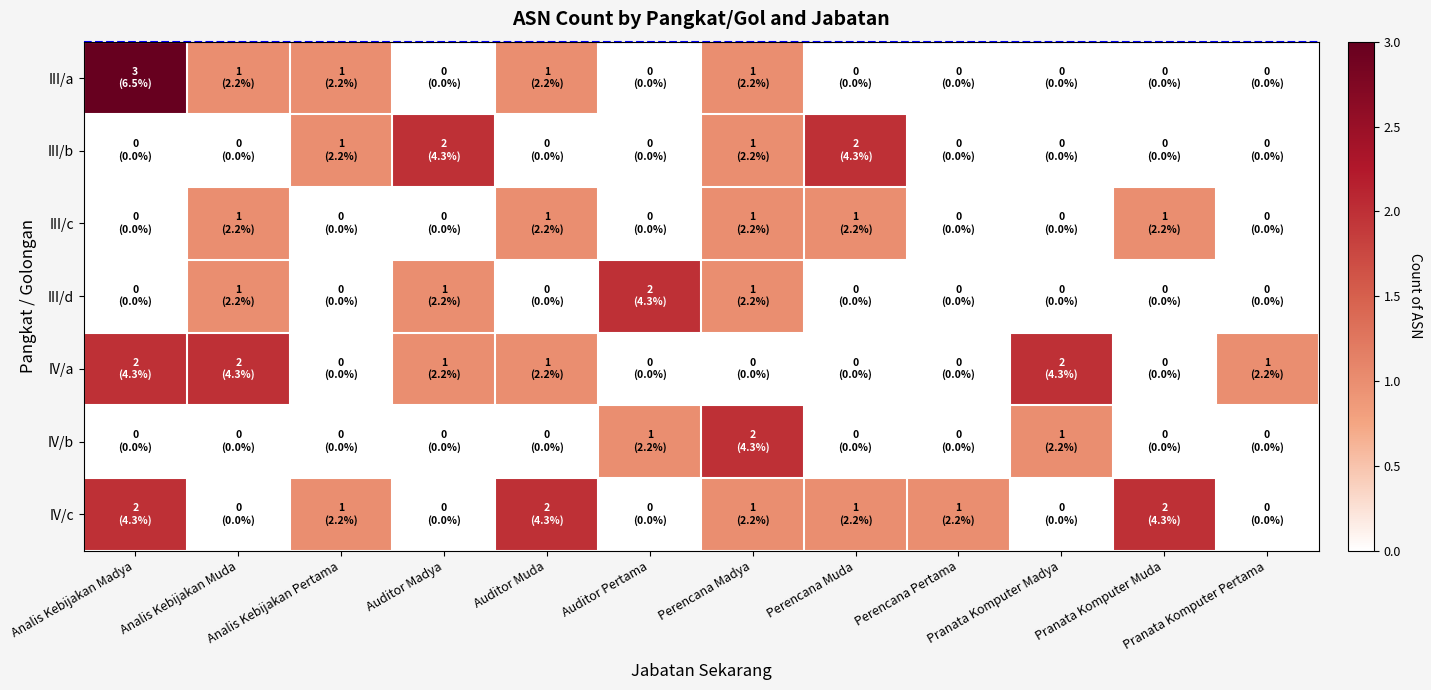

Which series changed the most between Analis Kebijakan Muda and Auditor Madya?

III/b